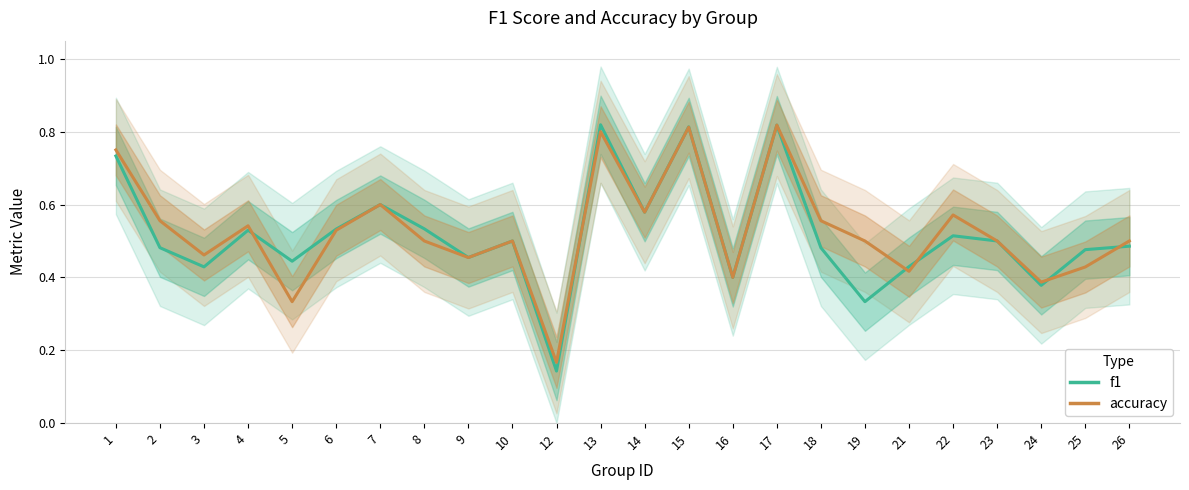

Reading left to right, transcribe all the data shown in this chart.

f1: 0.7	0.5	0.4	0.5	0.4	0.5	0.6	0.5	0.5	0.5	0.1	0.8	0.6	0.8	0.4	0.8	0.5	0.3	0.4	0.5	0.5	0.4	0.5	0.5
accuracy: 0.8	0.6	0.5	0.5	0.3	0.5	0.6	0.5	0.5	0.5	0.2	0.8	0.6	0.8	0.4	0.8	0.6	0.5	0.4	0.6	0.5	0.4	0.4	0.5